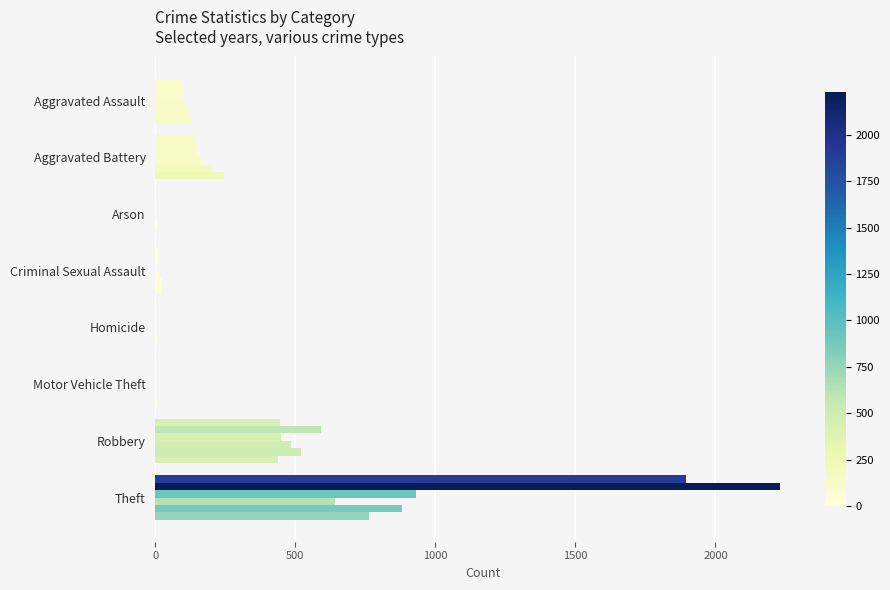

Count the number of data series in this chart.

6